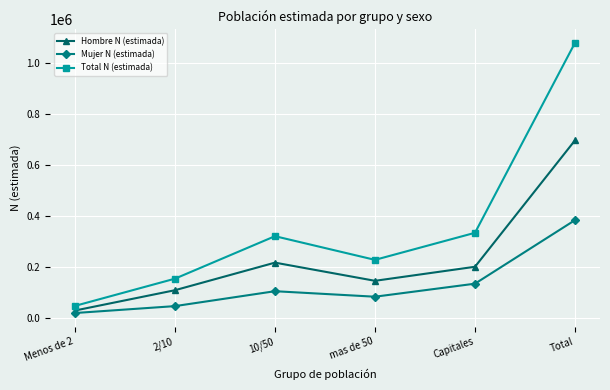

The Hombre N (estimada) series shows 310835 at Capitales. True or false?

False